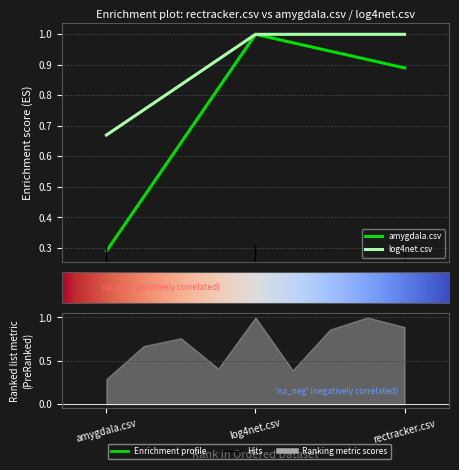

What is the difference between the maximum and minimum values in the log4net.csv series?

0.3